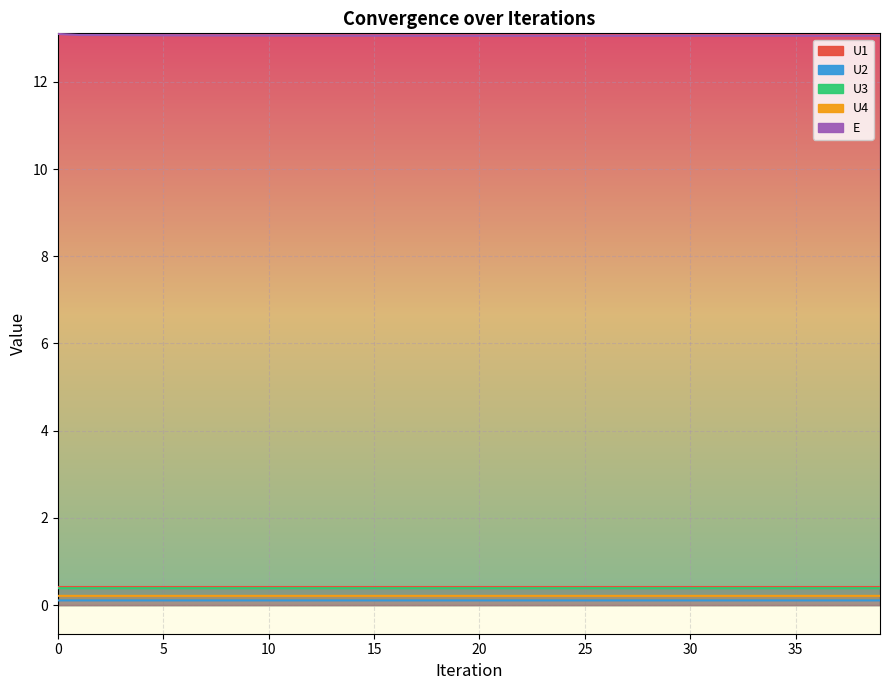

Reading left to right, transcribe all the data shown in this chart.

U1: 0.4	0.4	0.4	0.4	0.4	0.4	0.4	0.4	0.4	0.4	0.4	0.4	0.4	0.4	0.4	0.4	0.4	0.4	0.4	0.4	0.4	0.4	0.4	0.4	0.4	0.4	0.4	0.4	0.4	0.4	0.4	0.4	0.4	0.4	0.4	0.4	0.4	0.4	0.4	0.4
U2: 0.1	0.1	0.1	0.1	0.1	0.1	0.1	0.1	0.1	0.1	0.1	0.1	0.1	0.1	0.1	0.1	0.1	0.1	0.1	0.1	0.1	0.1	0.1	0.1	0.1	0.1	0.1	0.1	0.1	0.1	0.1	0.1	0.1	0.1	0.1	0.1	0.1	0.1	0.1	0.1
U3: 0.4	0.4	0.4	0.4	0.4	0.4	0.4	0.4	0.4	0.4	0.4	0.4	0.4	0.4	0.4	0.4	0.4	0.4	0.4	0.4	0.4	0.4	0.4	0.4	0.4	0.4	0.4	0.4	0.4	0.4	0.4	0.4	0.4	0.4	0.4	0.4	0.4	0.4	0.4	0.4
U4: 0.2	0.2	0.2	0.2	0.2	0.2	0.2	0.2	0.2	0.2	0.2	0.2	0.2	0.2	0.2	0.2	0.2	0.2	0.2	0.2	0.2	0.2	0.2	0.2	0.2	0.2	0.2	0.2	0.2	0.2	0.2	0.2	0.2	0.2	0.2	0.2	0.2	0.2	0.2	0.2
E: 13.1	13.1	13.1	13.1	13.1	13.1	13.1	13.1	13.1	13.1	13.1	13.1	13.1	13.1	13.1	13.1	13.1	13.1	13.1	13.1	13.1	13.1	13.1	13.1	13.1	13.1	13.1	13.1	13.1	13.1	13.1	13.1	13.1	13.1	13.1	13.1	13.1	13.1	13.1	13.1